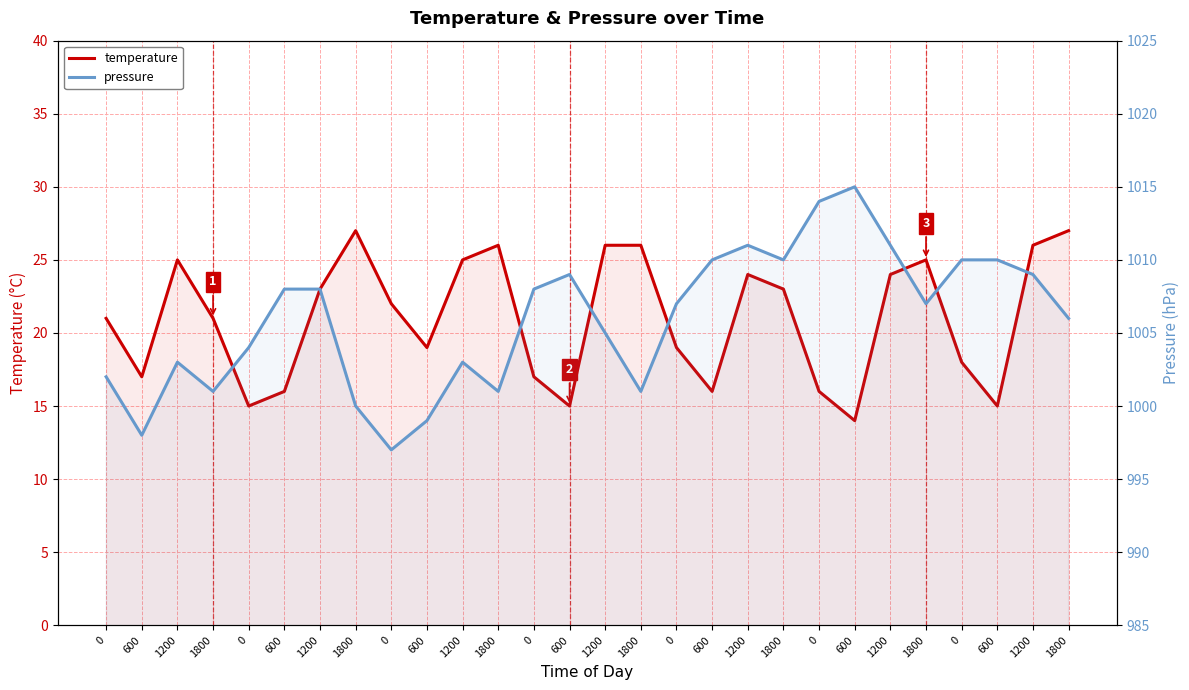

At which label does temperature first exceed 22?

1200